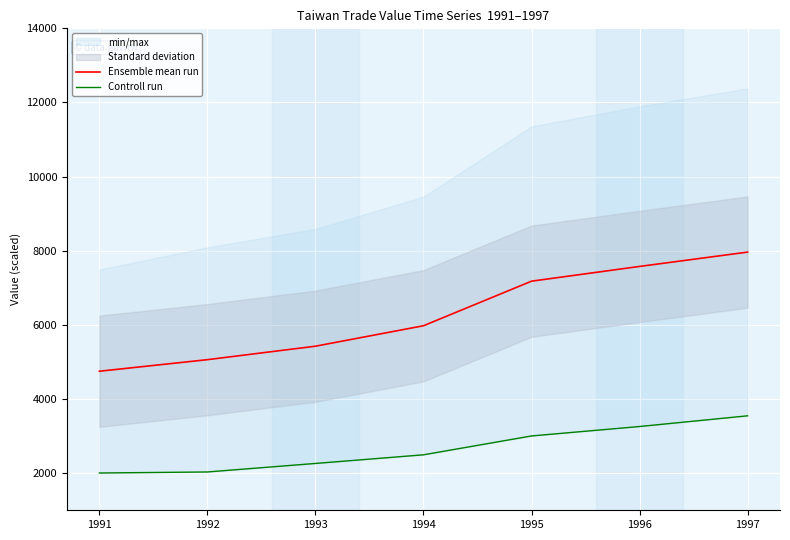

Rank the series by their average value, from lowest to highest.

Controll run, Ensemble mean run